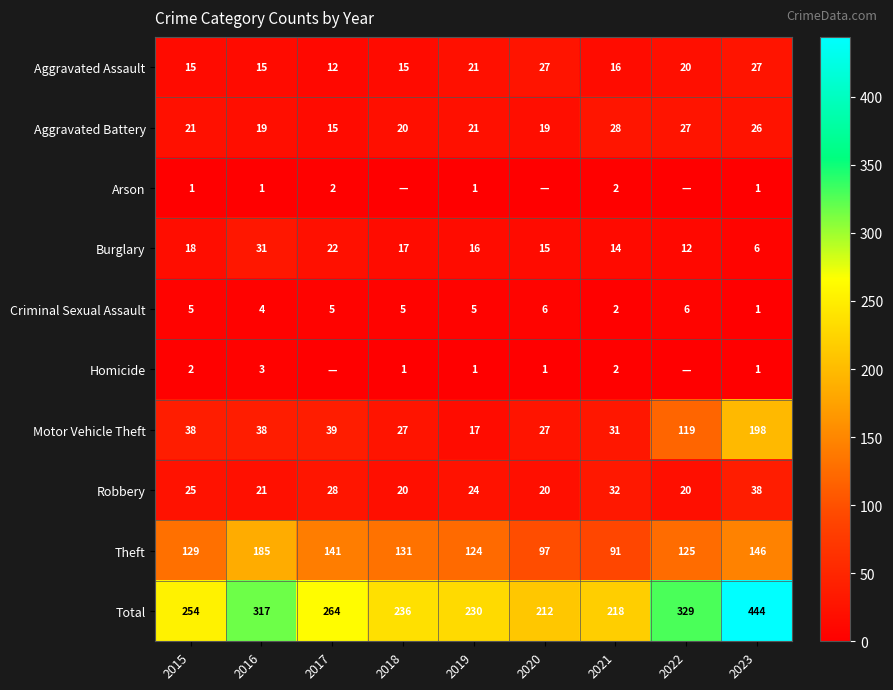

What is the difference between the Robbery values at 2023 and 2017?

10